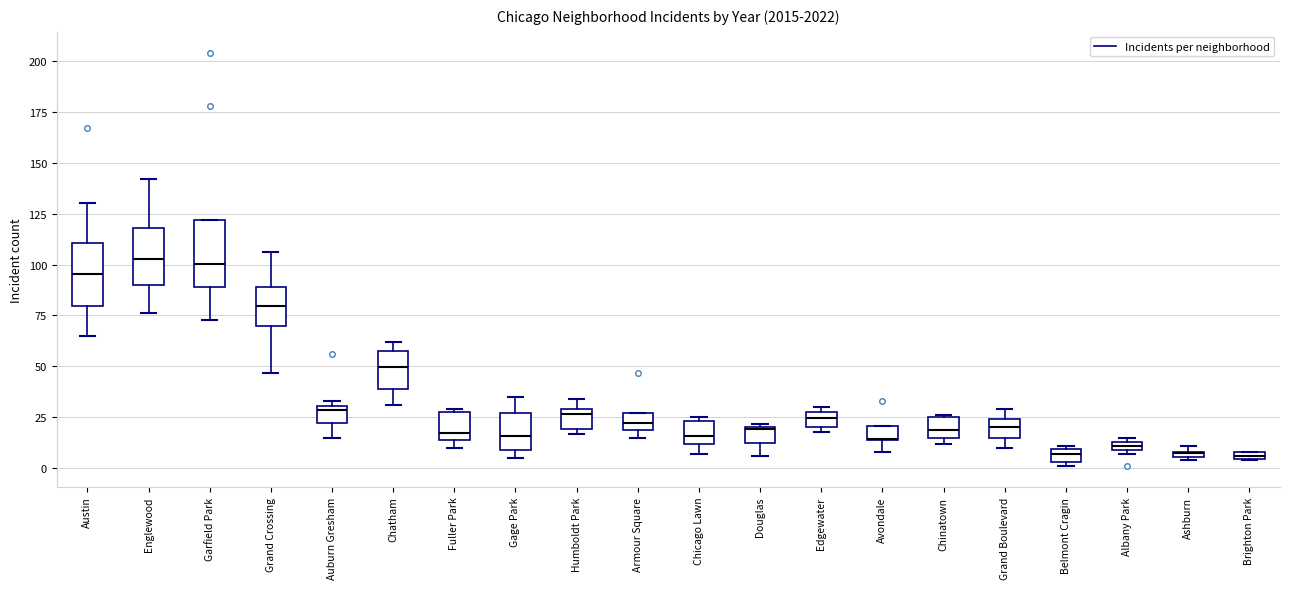

Where is the lower edge of the box for Gage Park on the y-axis? The values are not printed on the chart, so give them approximately, as read against the axis.

10